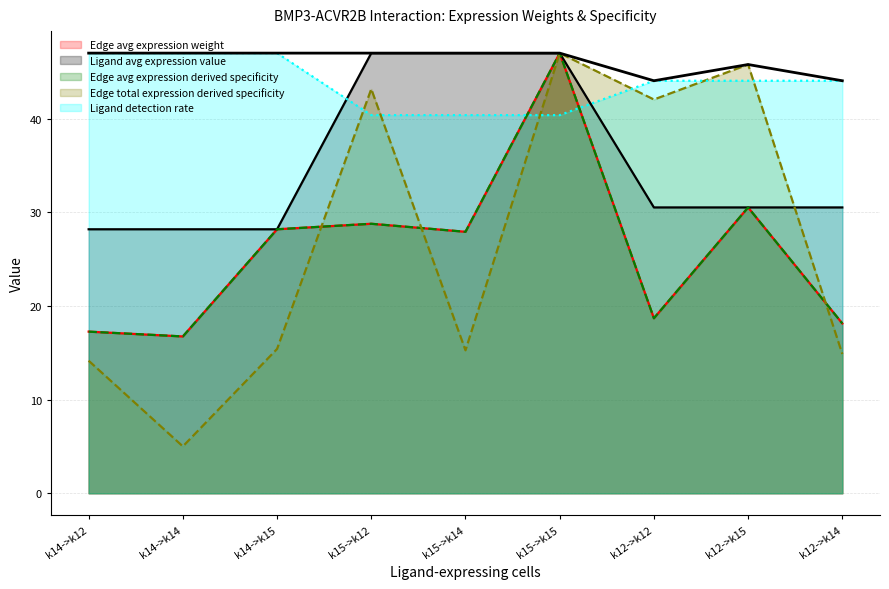

Is it true that the value at k12->k15 is 45.8?

True